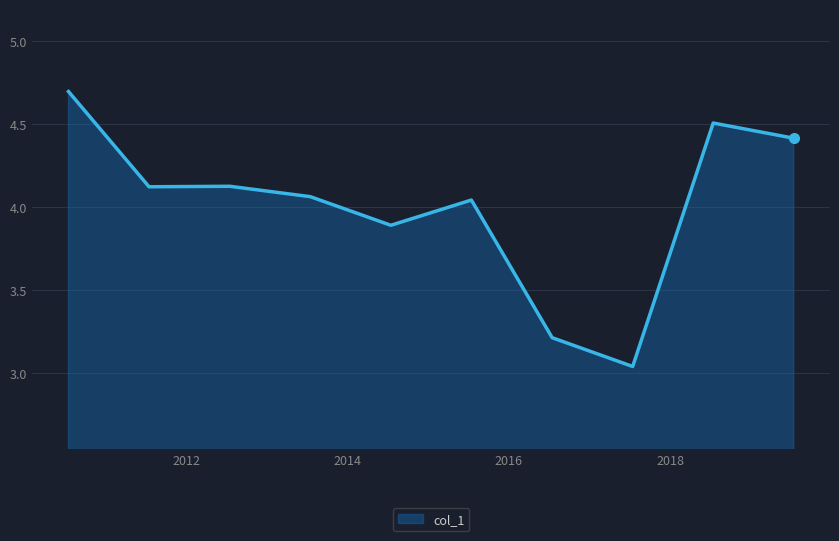

What is the difference between the maximum and minimum values?

1.7